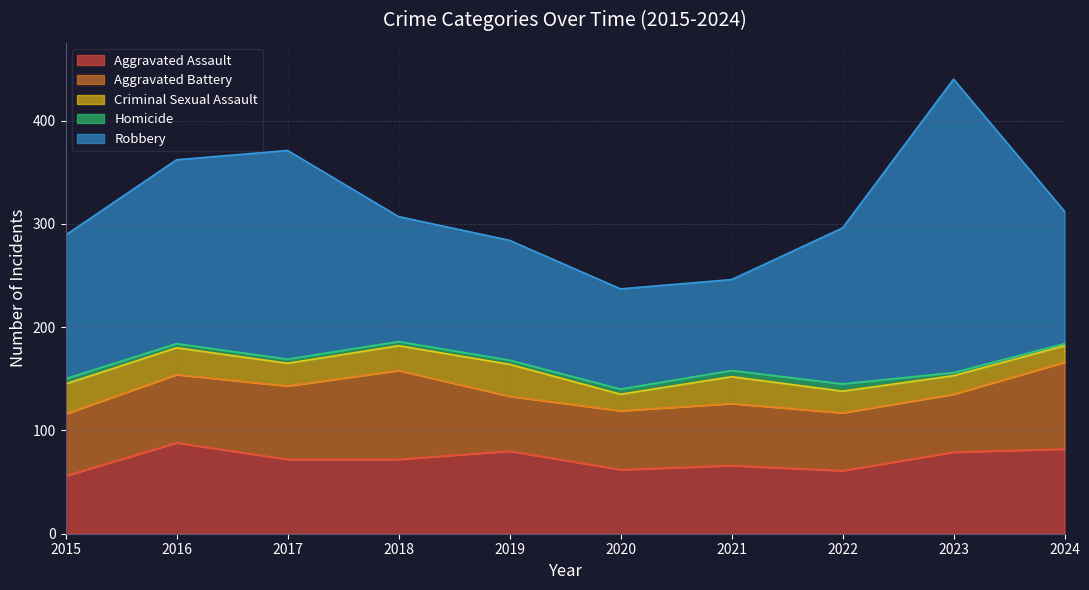

Where is the first local maximum for Robbery?

2017